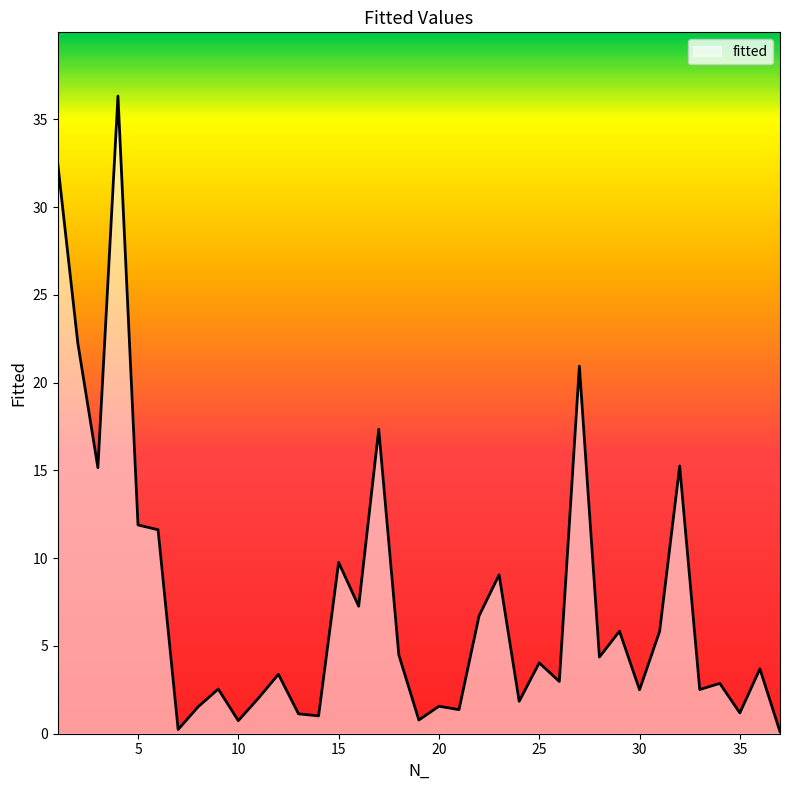

What is the difference between the maximum and minimum values?

36.2